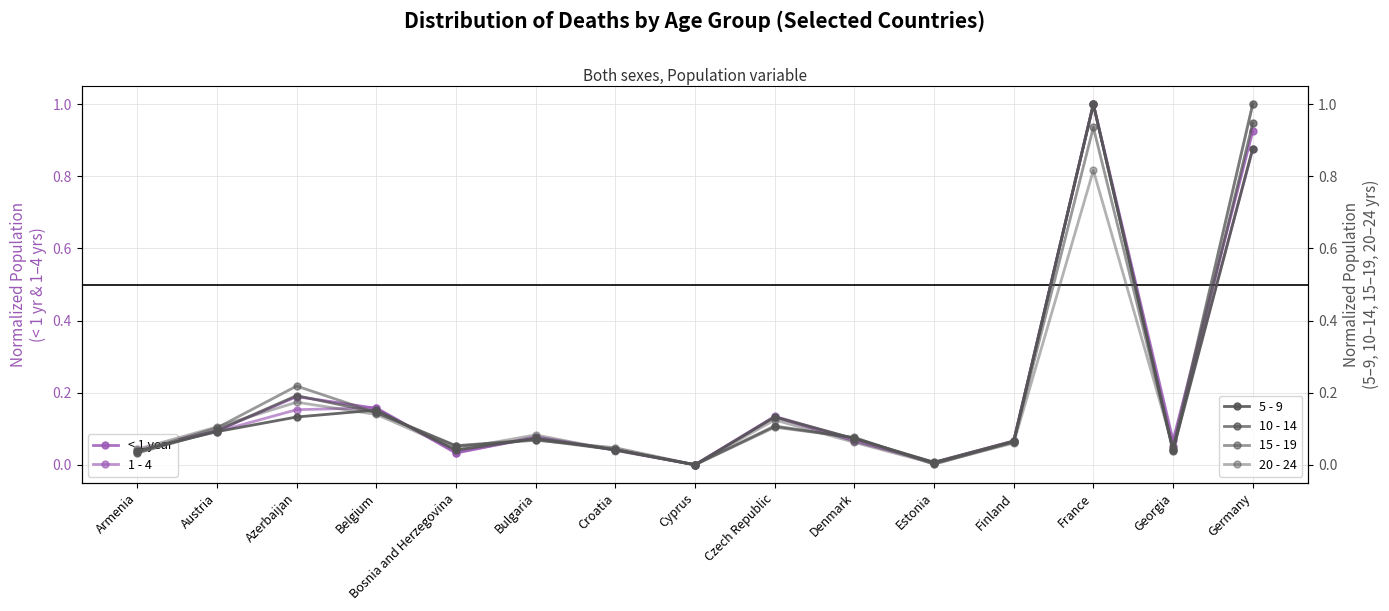

How many data points does each series have?

15